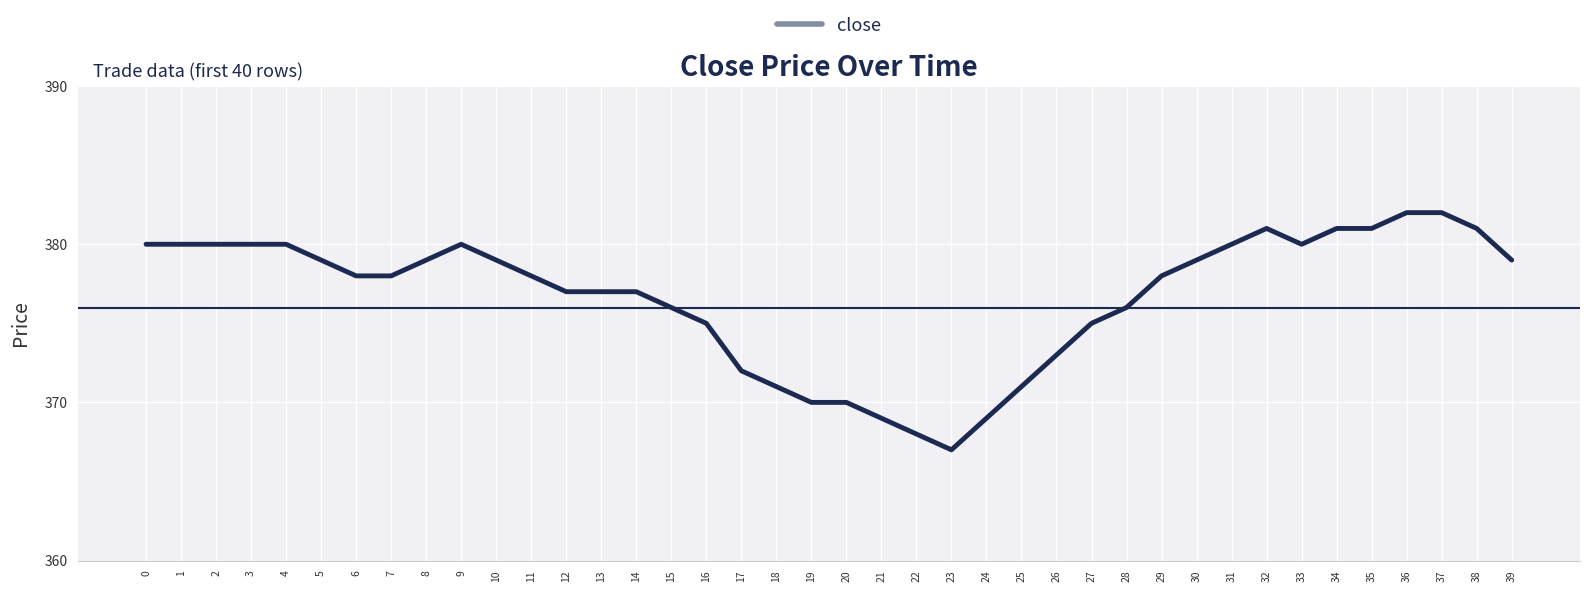

What is the difference between the maximum and minimum values?

15